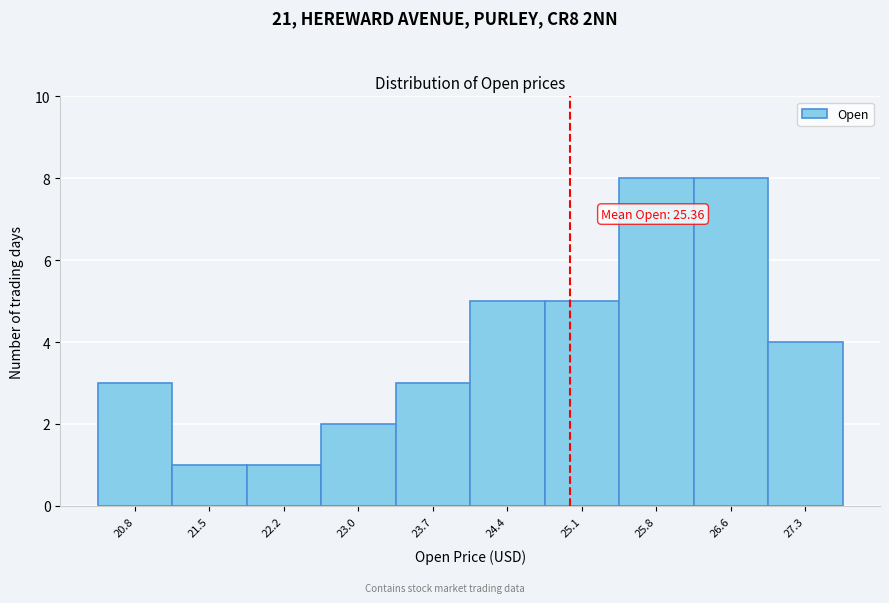

Reading left to right, what are all the values shown in this chart?

3	1	1	2	3	5	5	8	8	4